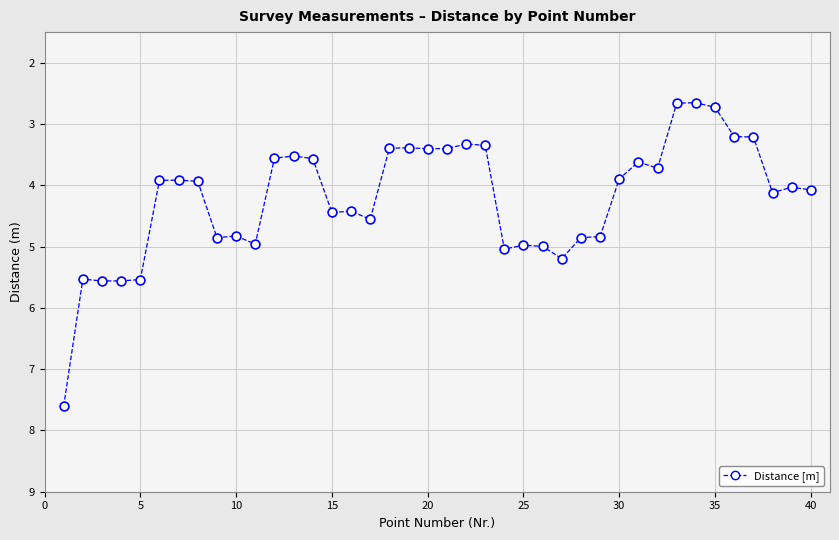

What is the range of Y values (max minus min)?

5.0